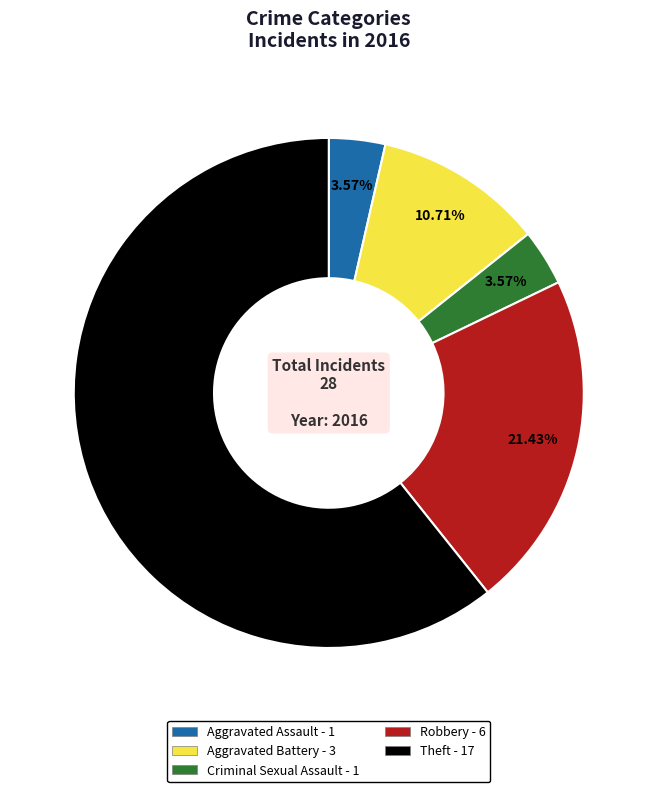

Is there a majority slice in this chart?

Yes